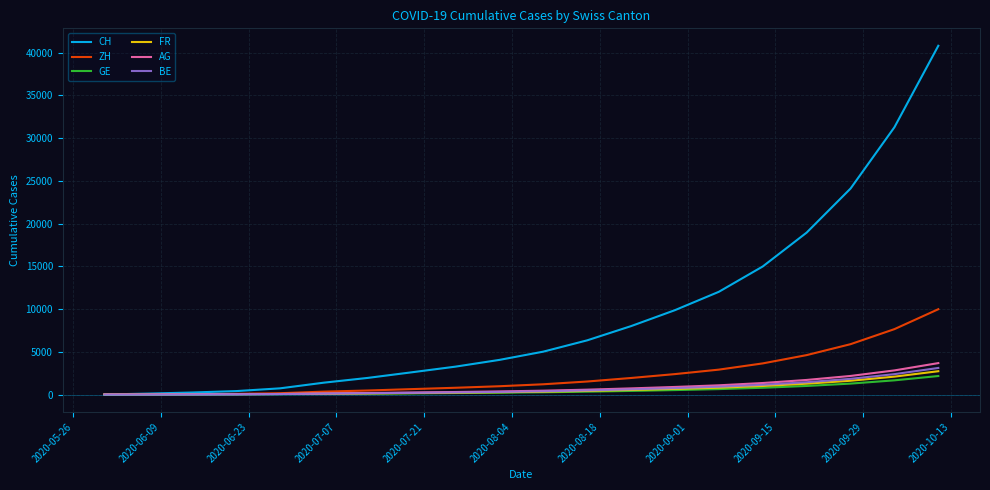

What is the maximum value for BE?

3108